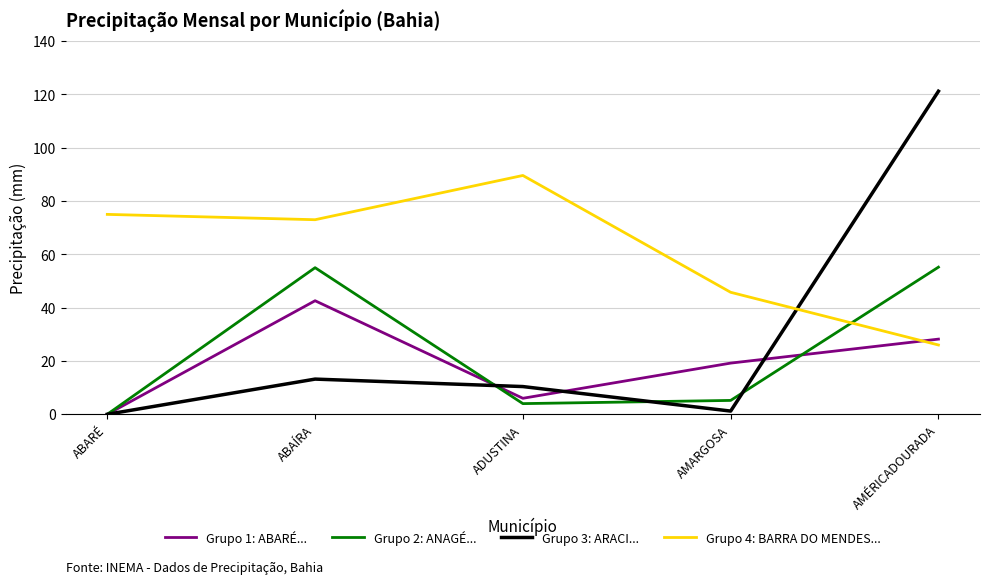

Where is the first local minimum for Grupo 2: ANAGÉ...?

ADUSTINA